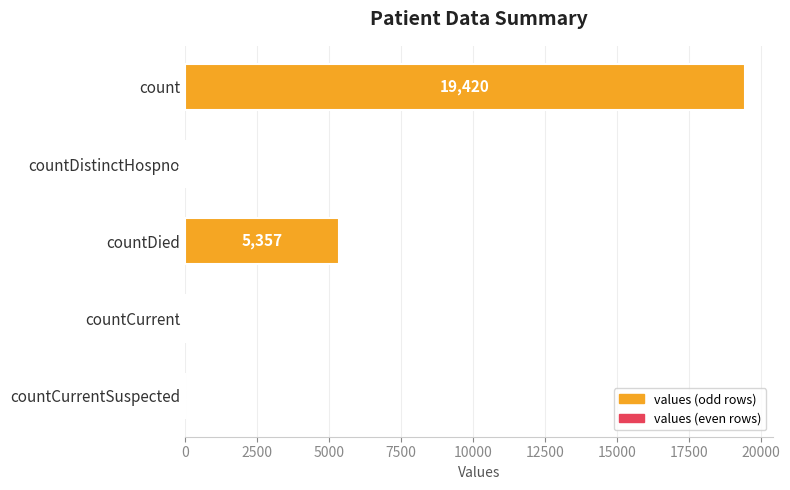

Are the bars horizontal?

Yes